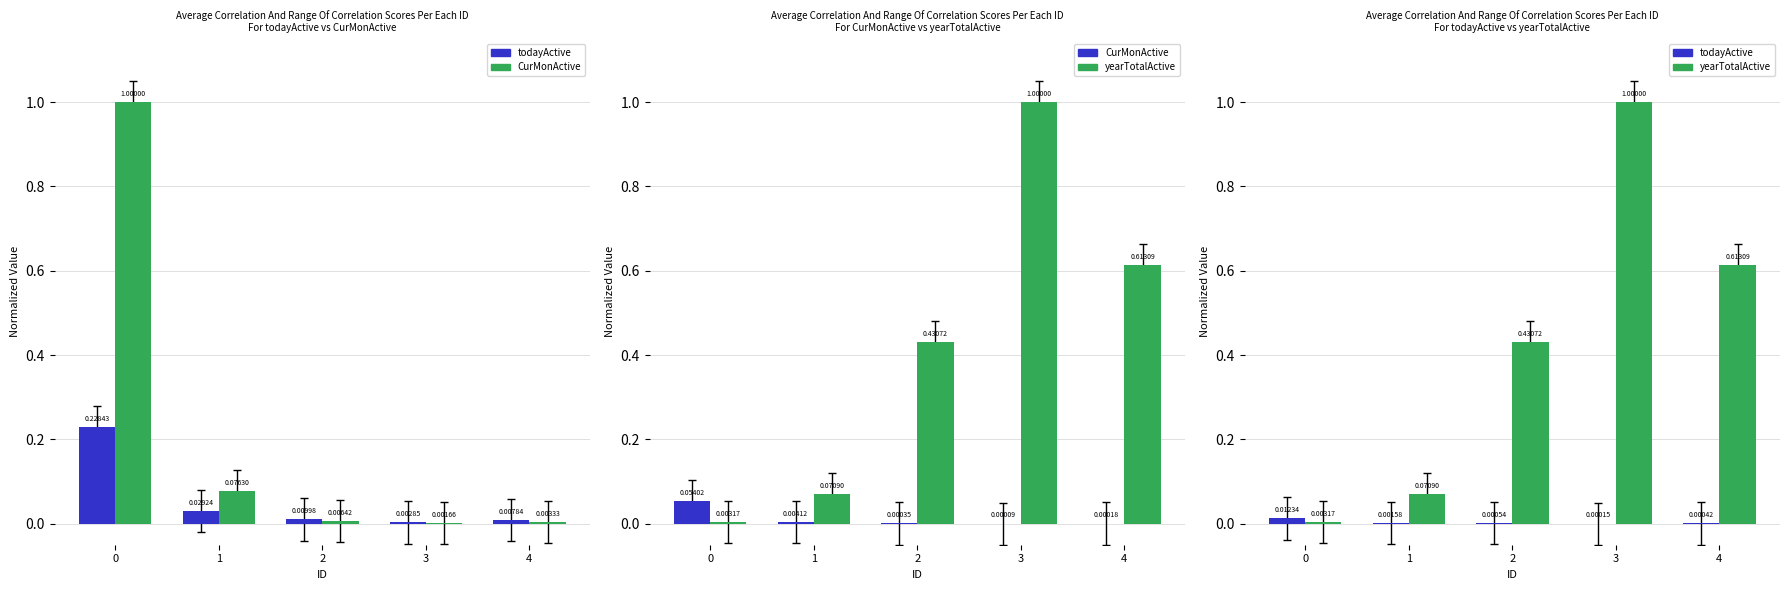

Which category has the highest value across all series?

3